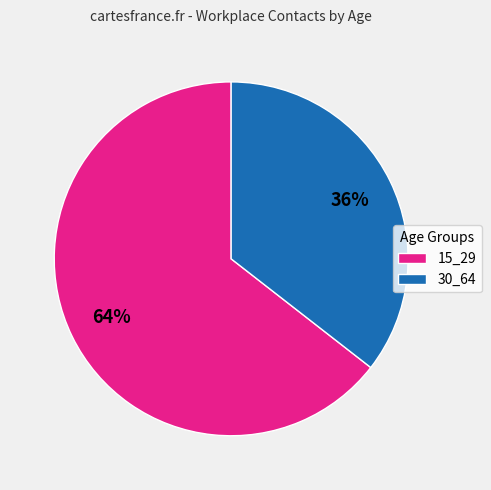

What percentage is the 15_29 slice, to the nearest percent?

64%